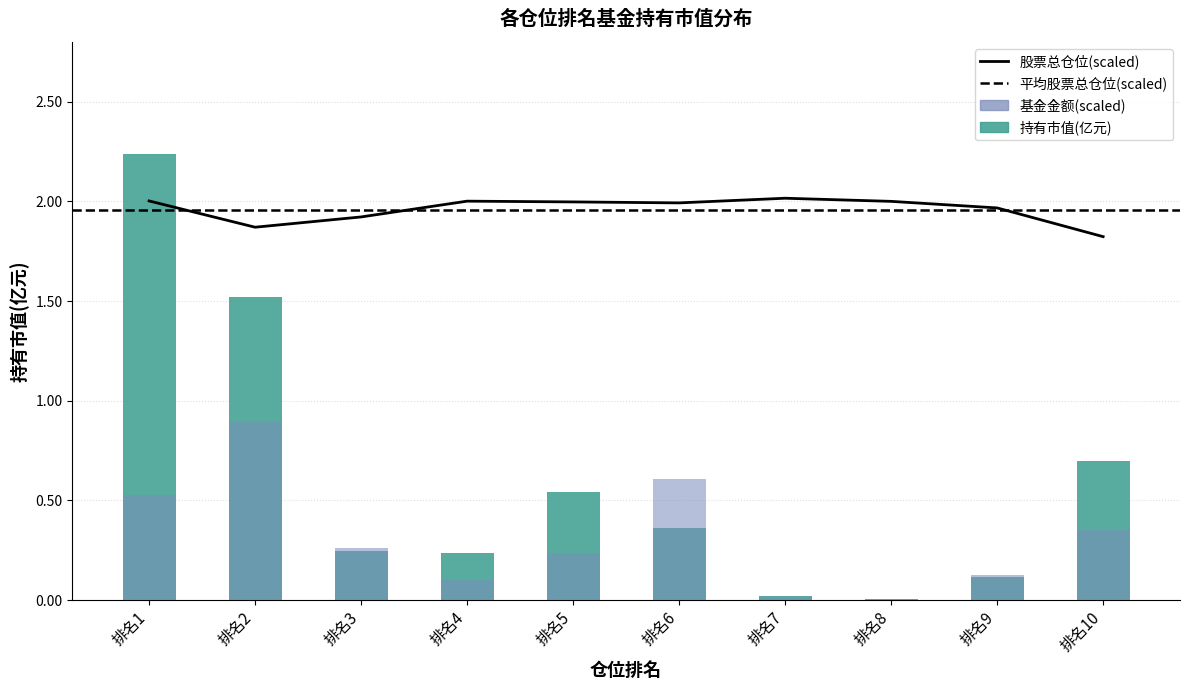

List the labels in order of value, smallest first.

排名8, 排名7, 排名9, 排名4, 排名3, 排名6, 排名5, 排名10, 排名2, 排名1